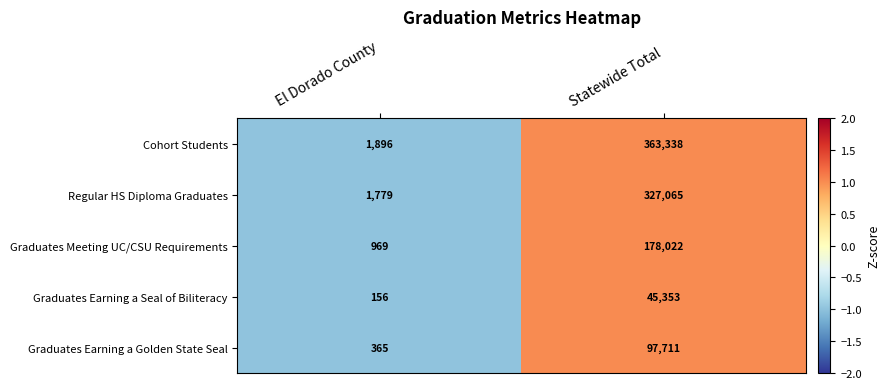

Rank the series by their maximum value, from highest to lowest.

Cohort Students, Regular HS Diploma Graduates, Graduates Meeting UC/CSU Requirements, Graduates Earning a Golden State Seal, Graduates Earning a Seal of Biliteracy